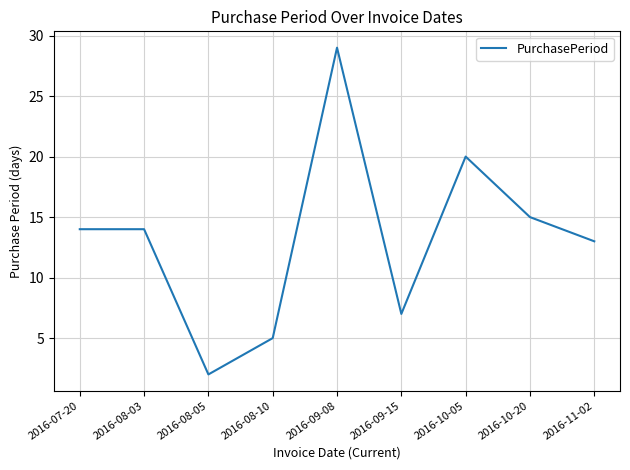

What is the greatest value displayed?

29